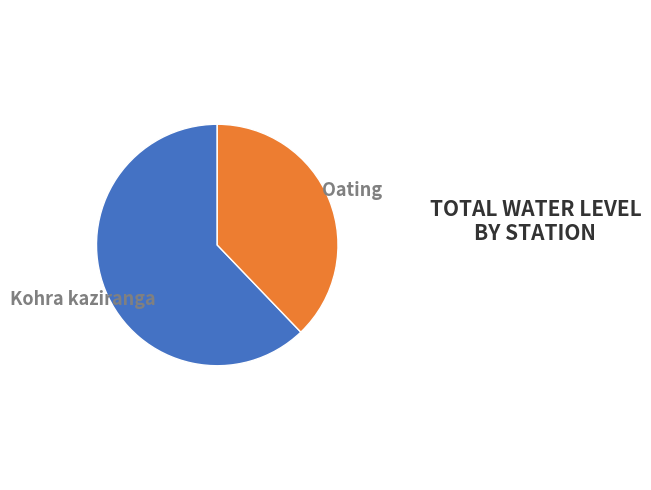

To the nearest percent, what portion does Oating represent?

38%